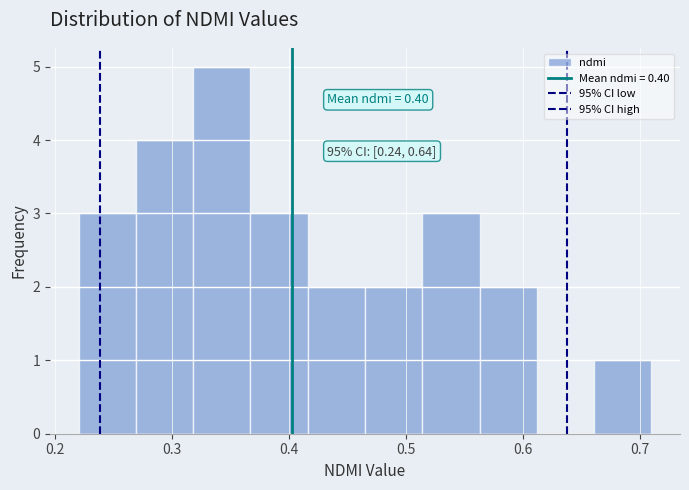

Over which range of the x-axis is the bar tallest?

0.318 to 0.367